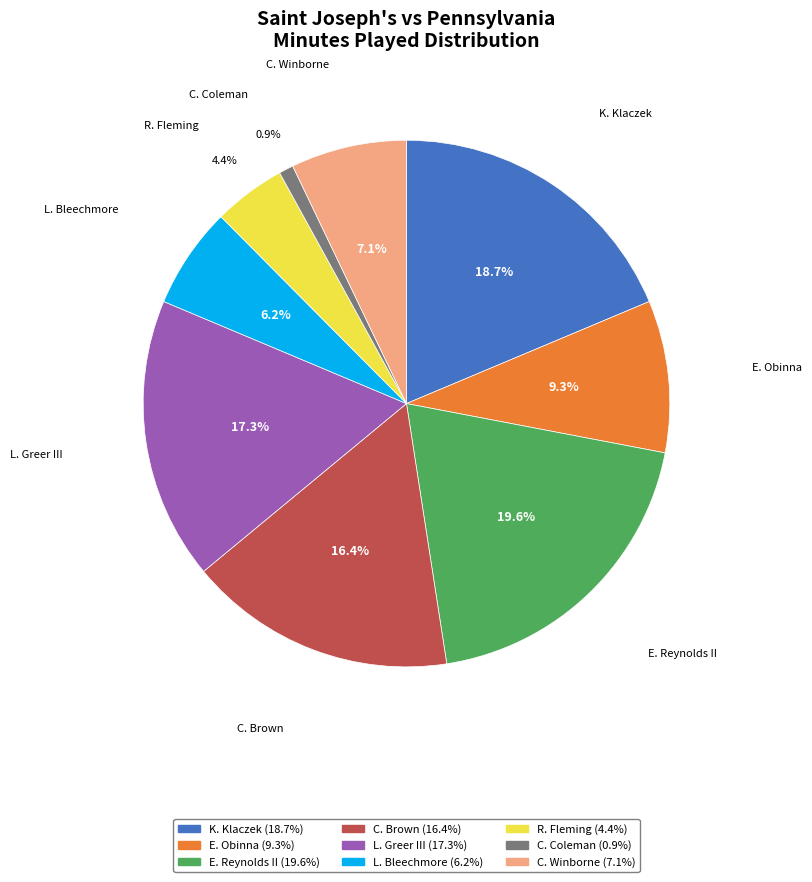

How many segments does this pie chart have?

9